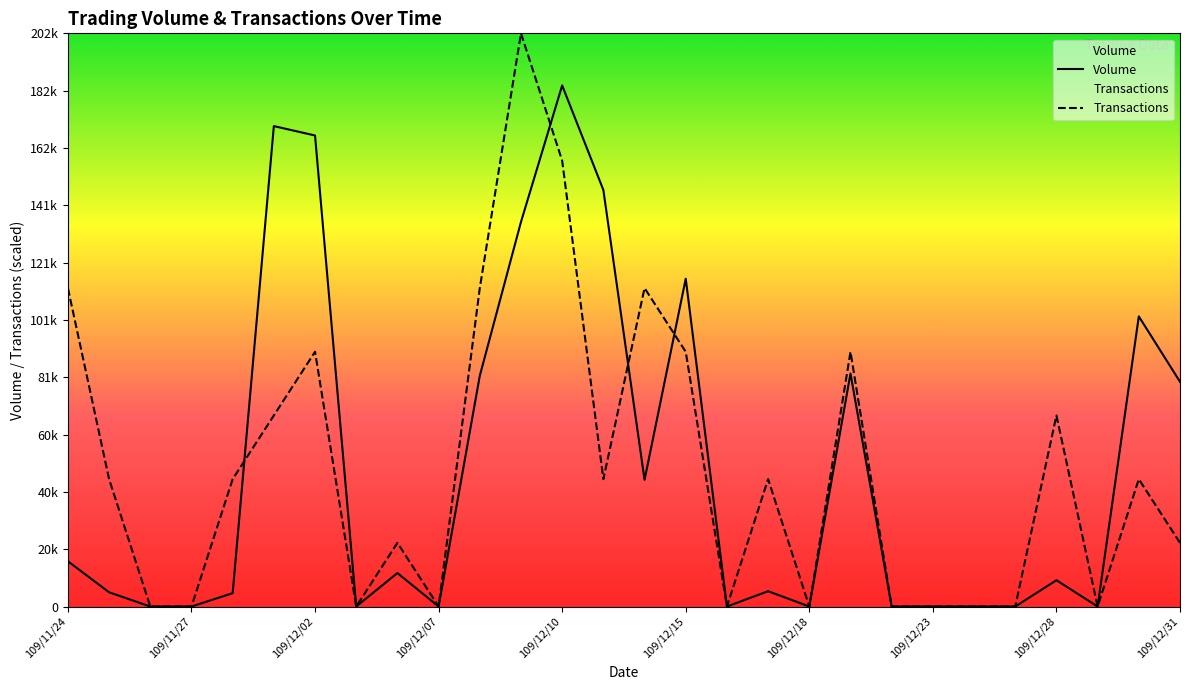

How many lines are shown in the chart?

2